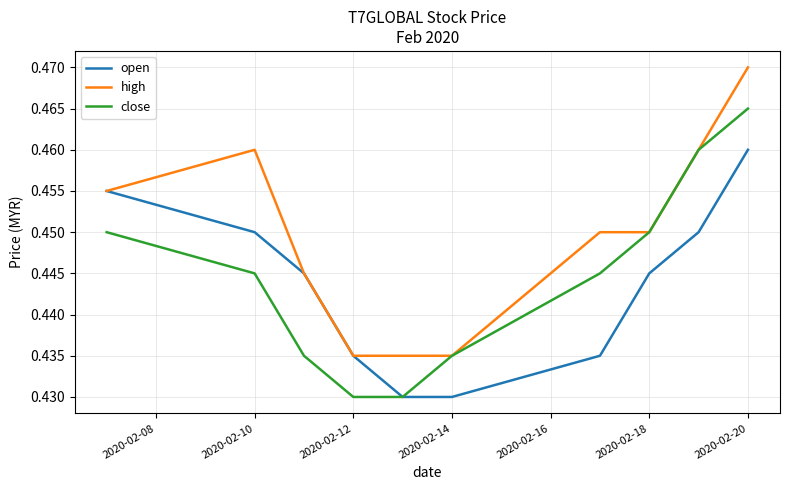

Is this an area chart (filled region under the line)?

No